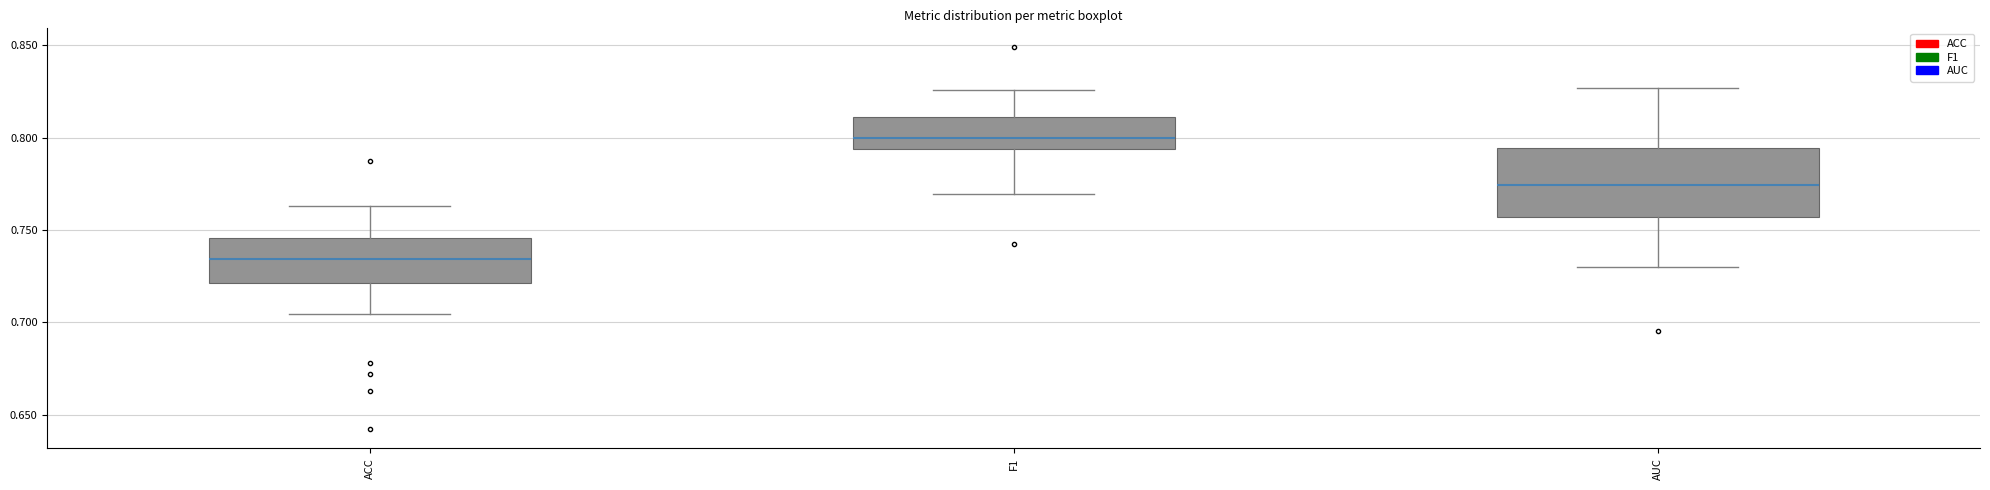

Which box has the highest median line?

F1